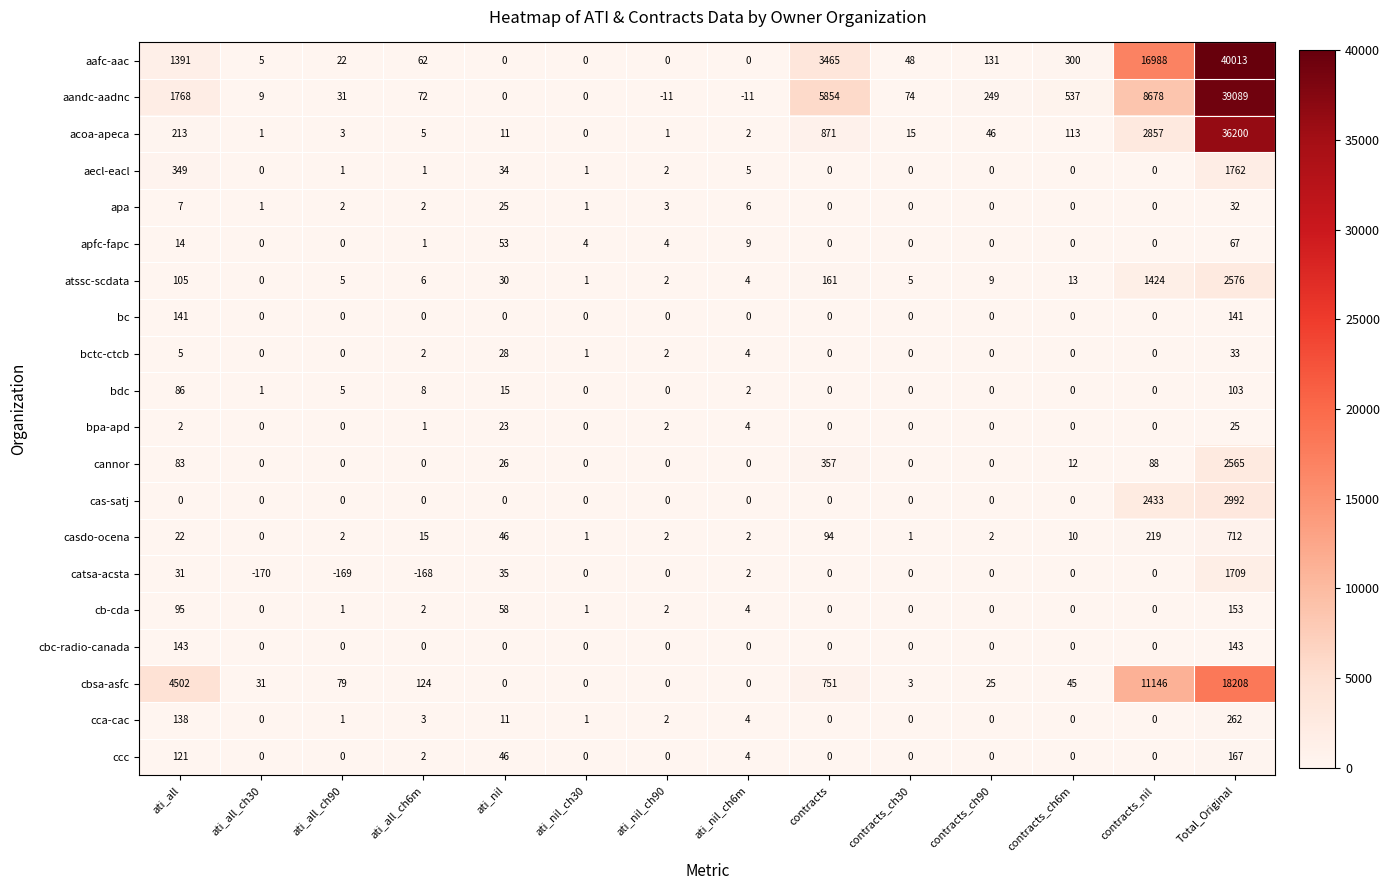

How many categories are shown in the chart?

14